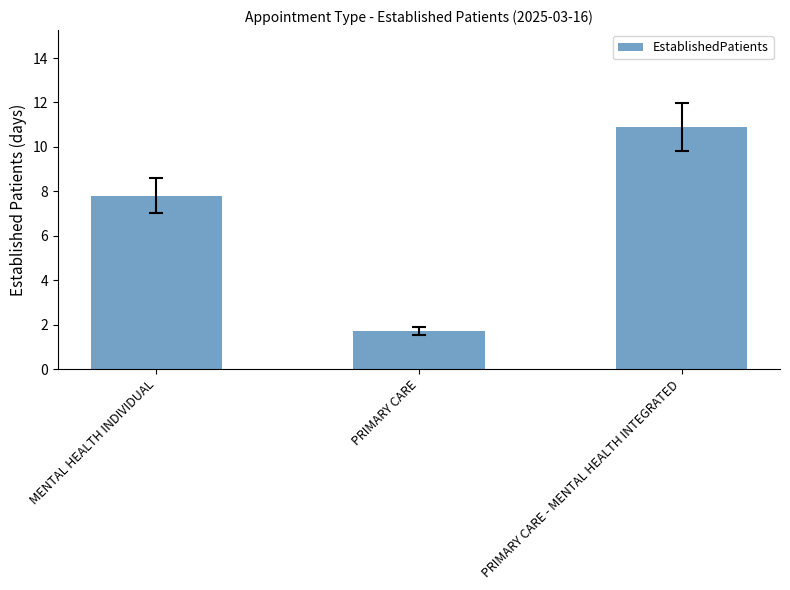

Reading left to right, extract all data points from this chart.

MENTAL HEALTH INDIVIDUAL=7.8	PRIMARY CARE=1.7	PRIMARY CARE - MENTAL HEALTH INTEGRATED=10.9